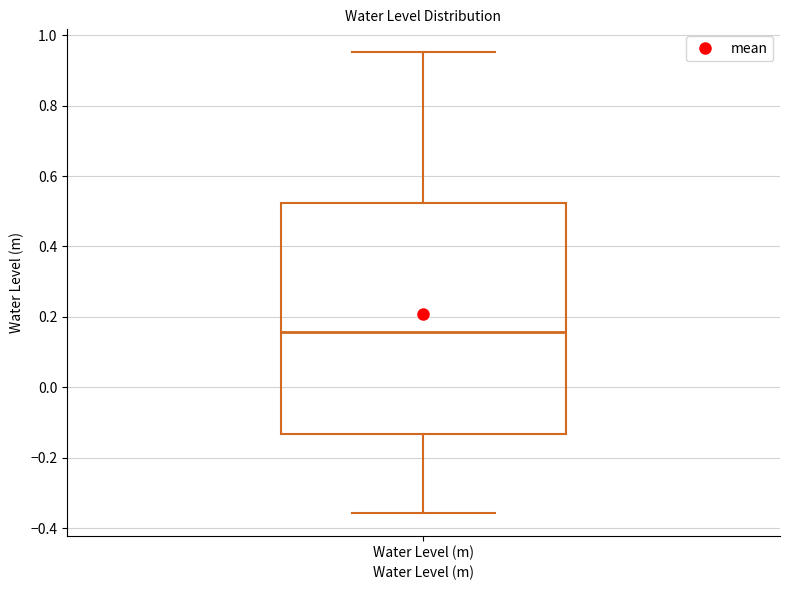

Read this box plot against the y-axis: the position of the median line, the range covered by the box, and the ends of both whiskers. The values are not printed on the chart, so give them approximately, as read against the axis.

median 0.16, box -0.14 to 0.52, whiskers -0.36 to 0.96